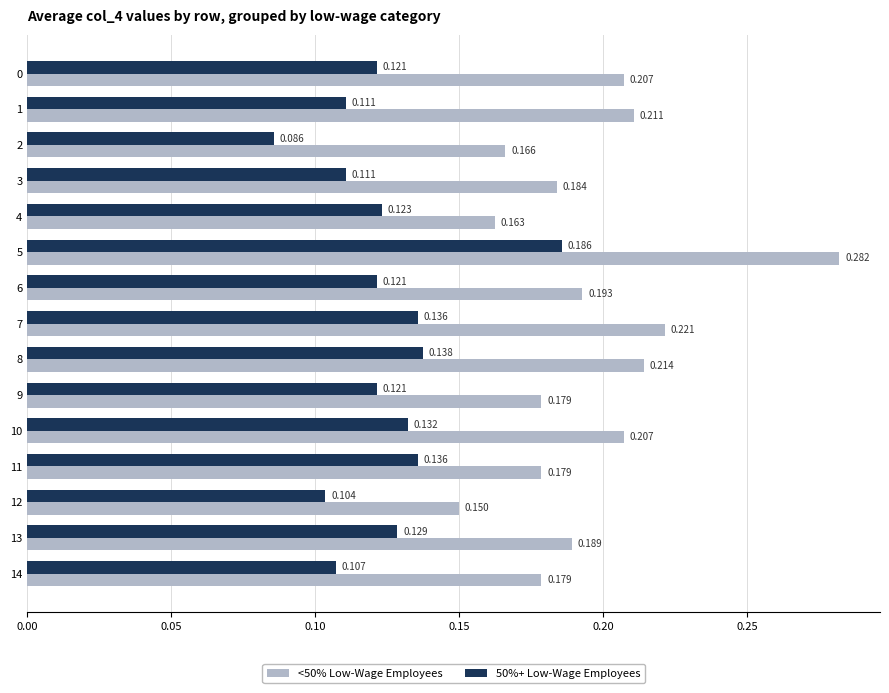

What are all the series names shown in the legend?

<50% Low-Wage Employees, 50%+ Low-Wage Employees